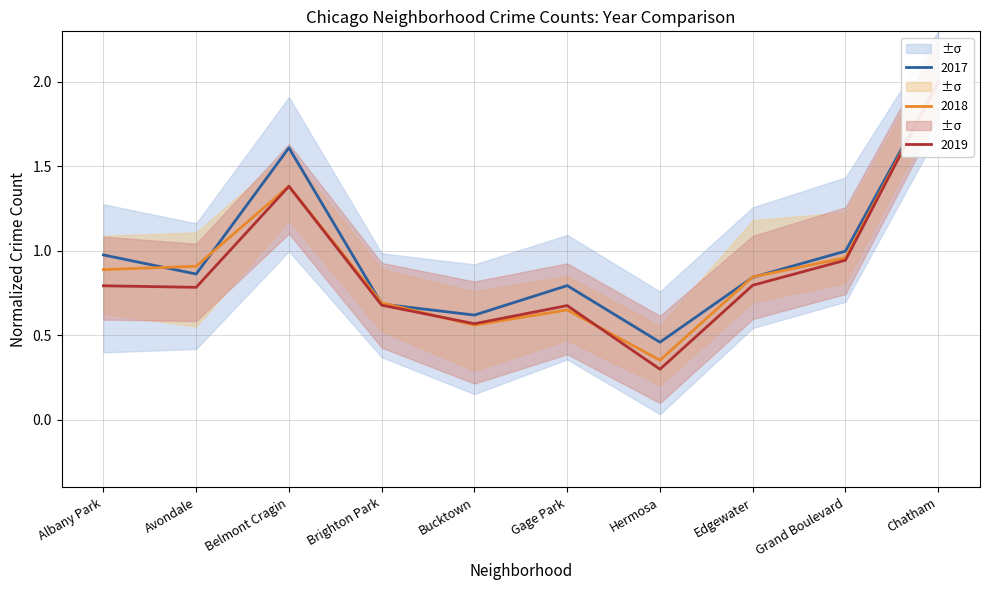

List the labels in order of 2019 value, largest first.

Chatham, Belmont Cragin, Grand Boulevard, Edgewater, Albany Park, Avondale, Brighton Park, Gage Park, Bucktown, Hermosa